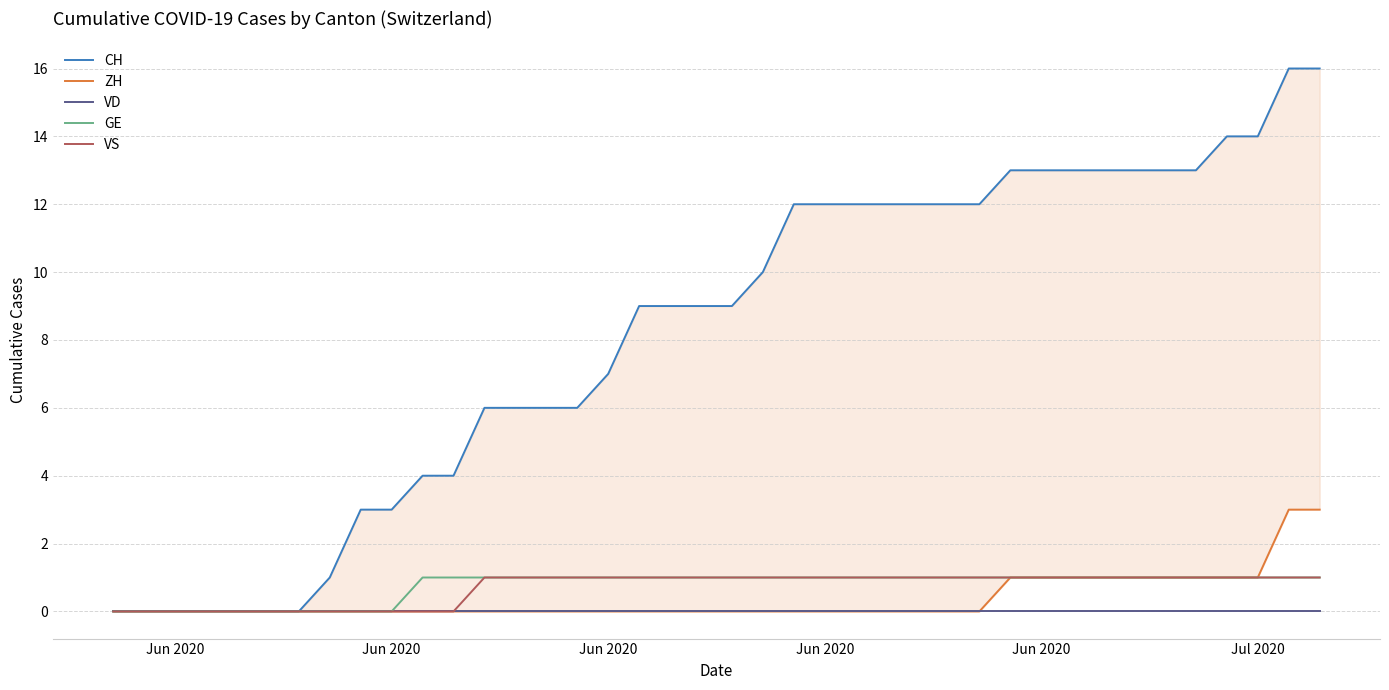

Reading right to left, transcribe all the data shown in this chart.

CH: 16	16	14	14	13	13	13	13	13	13	13	12	12	12	12	12	12	12	10	9	9	9	9	7	6	6	6	6	4	4	3	3	1	0	0	0	0	0	0	0
ZH: 3	3	1	1	1	1	1	1	1	1	1	0	0	0	0	0	0	0	0	0	0	0	0	0	0	0	0	0	0	0	0	0	0	0	0	0	0	0	0	0
VD: 0	0	0	0	0	0	0	0	0	0	0	0	0	0	0	0	0	0	0	0	0	0	0	0	0	0	0	0	0	0	0	0	0	0	0	0	0	0	0	0
GE: 1	1	1	1	1	1	1	1	1	1	1	1	1	1	1	1	1	1	1	1	1	1	1	1	1	1	1	1	1	1	0	0	0	0	0	0	0	0	0	0
VS: 1	1	1	1	1	1	1	1	1	1	1	1	1	1	1	1	1	1	1	1	1	1	1	1	1	1	1	1	0	0	0	0	0	0	0	0	0	0	0	0